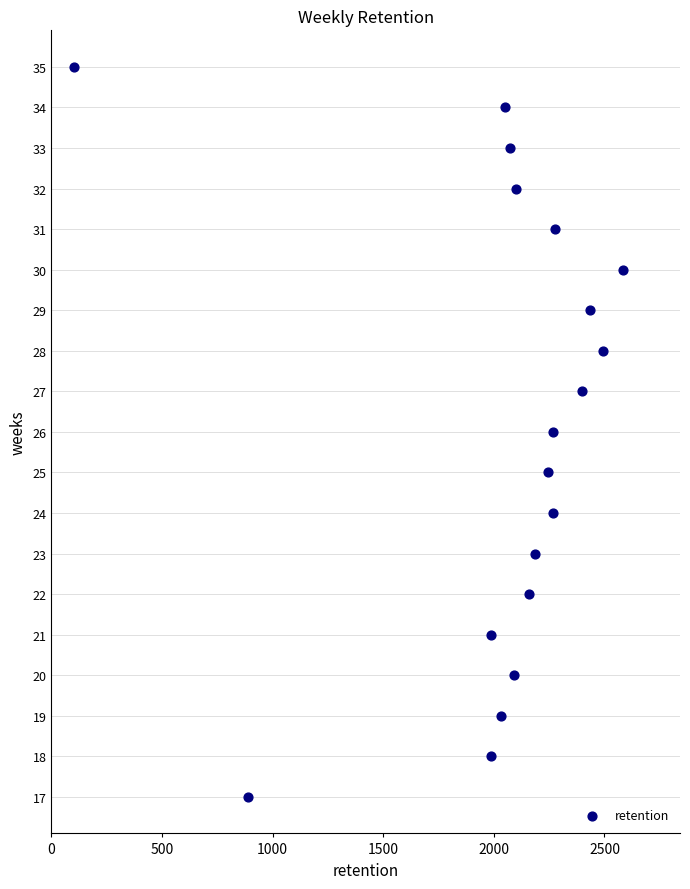

What is the range of Y values (max minus min)?

18